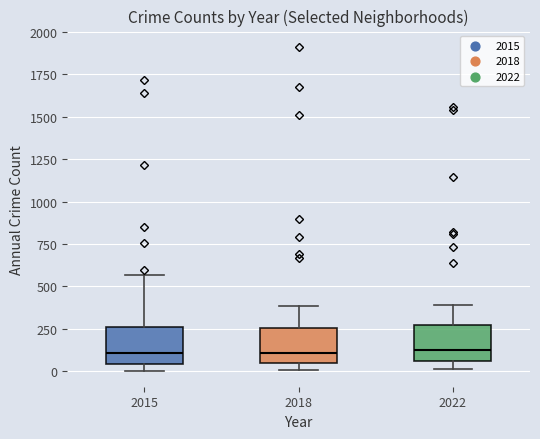

Reading left to right, transcribe this box plot: for each box, give where its median line is, the range the box spans, and where its two whiskers end, as read against the y-axis. The values are not printed on the chart, so give them approximately, as read against the axis.

2015: median 100, box 50 to 250, whiskers 0 to 550
2018: median 100, box 50 to 250, whiskers 0 to 400
2022: median 100, box 50 to 250, whiskers 0 to 400